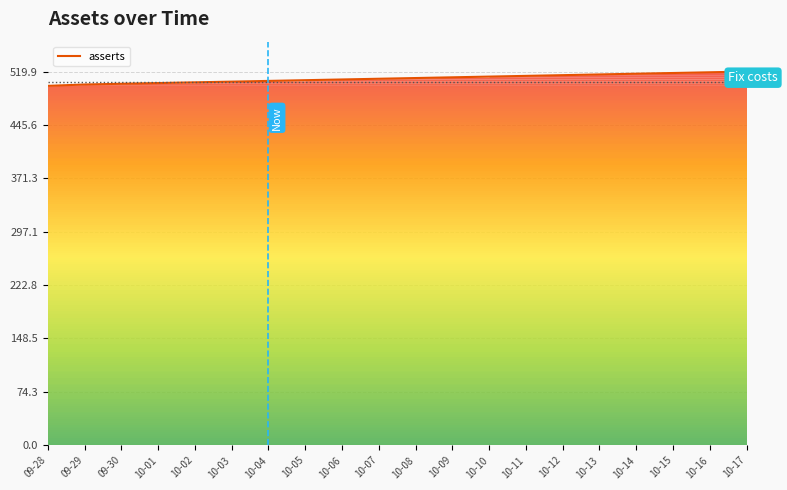

How many lines are shown in the chart?

1